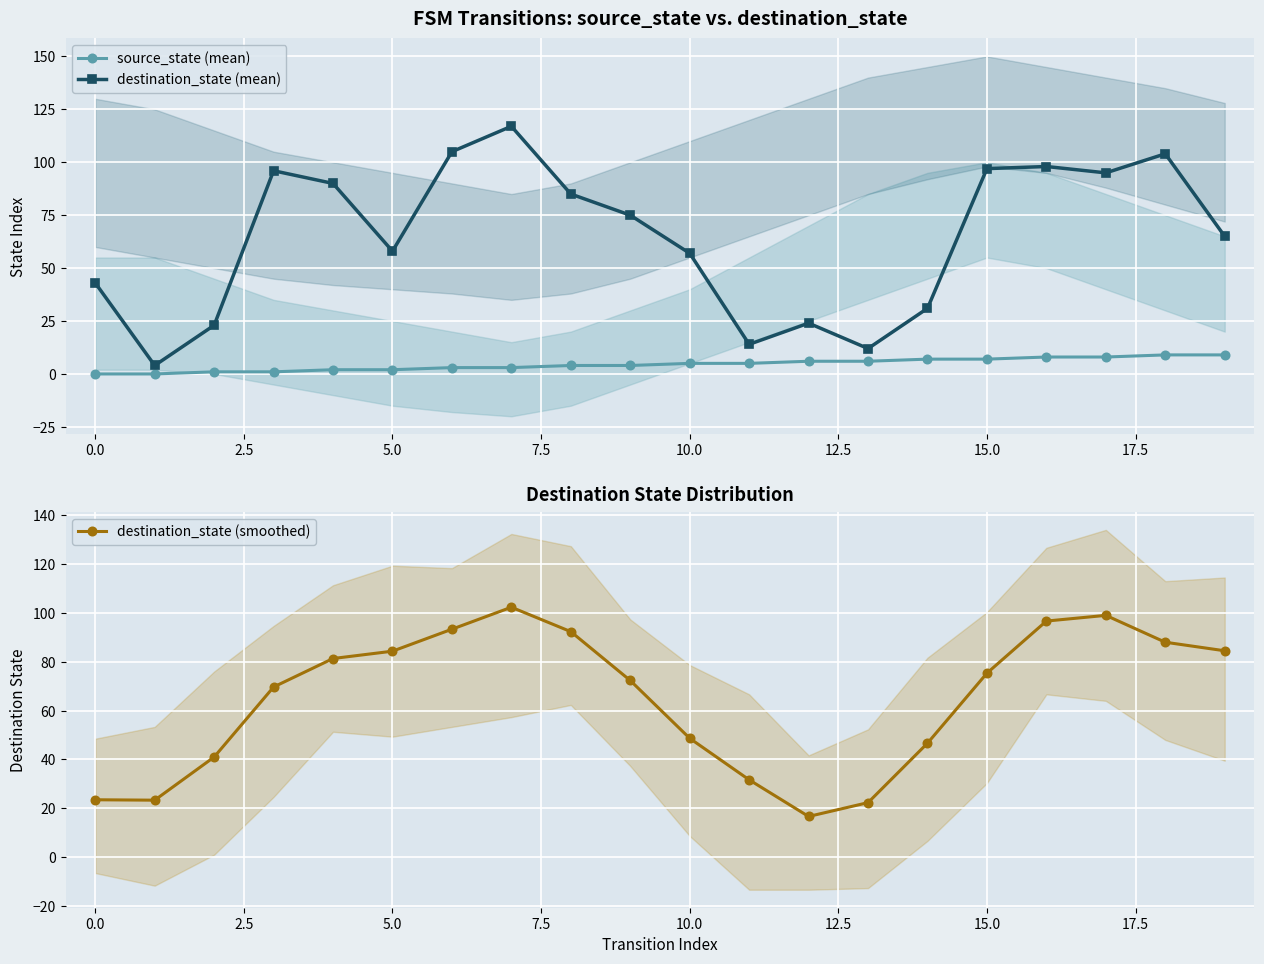

True or false: destination_state (mean) has more than 0 interior local peaks.

True